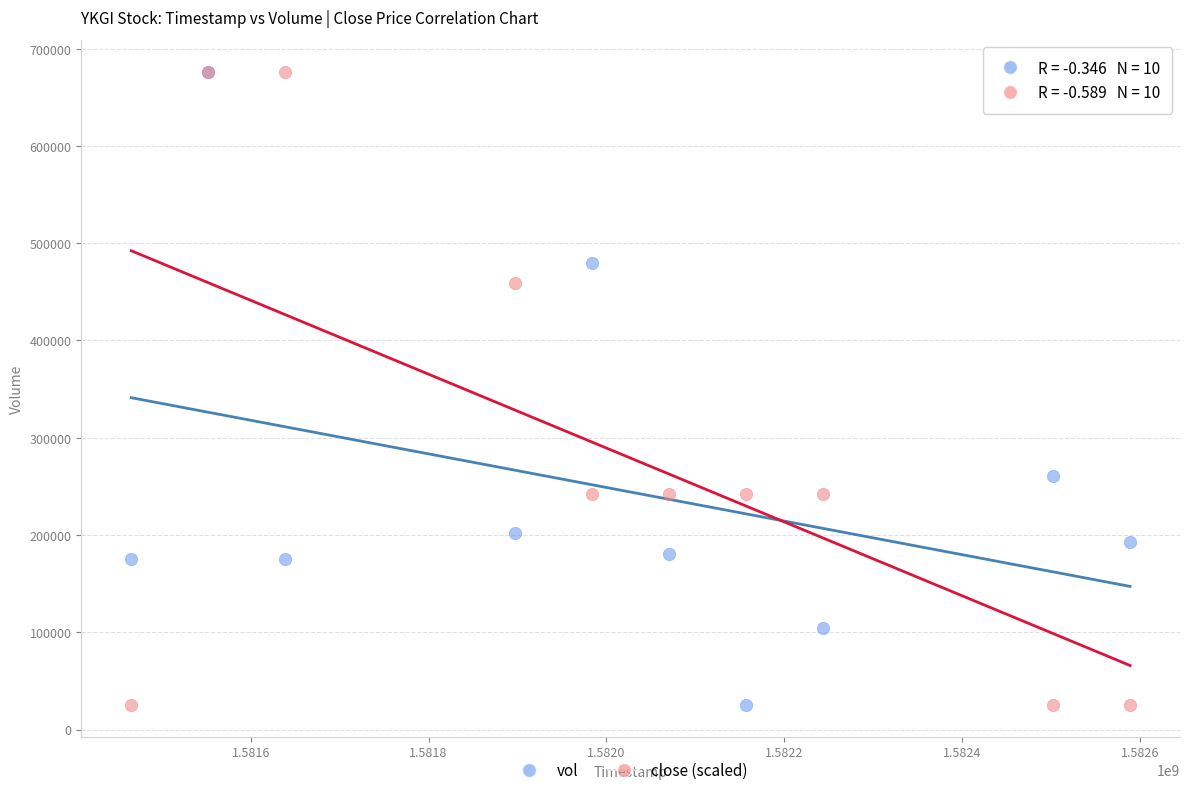

Across all series, what Y value is closest to 350800?

260200.0